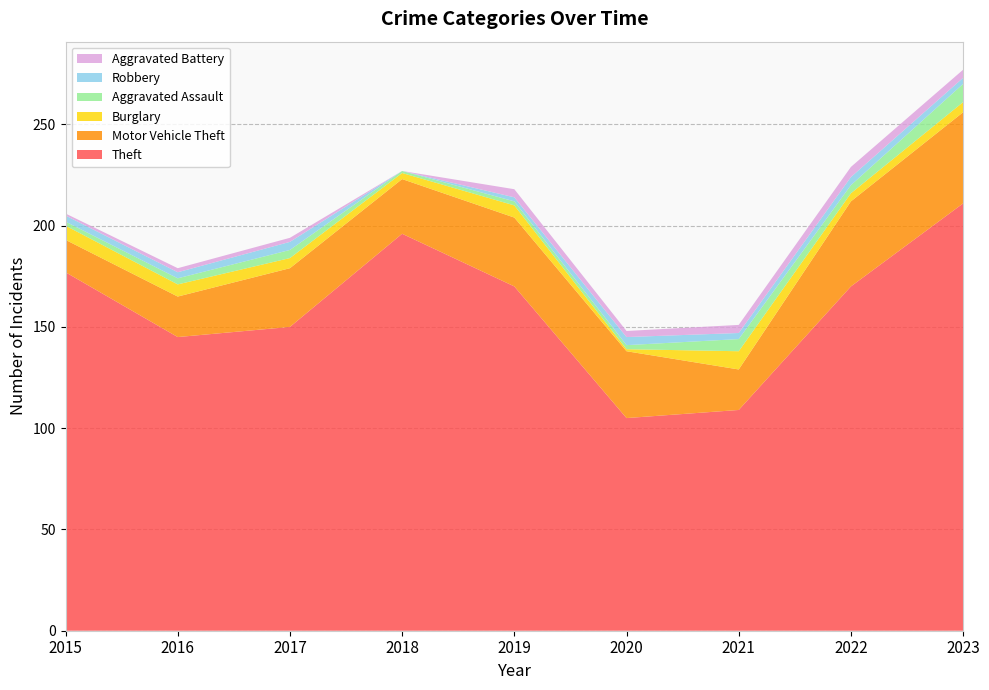

Reading left to right, list all the values displayed in this chart.

Theft: 2015=177	2016=145	2017=150	2018=196	2019=170	2020=105	2021=109	2022=170	2023=211
Motor Vehicle Theft: 2015=16	2016=20	2017=29	2018=27	2019=34	2020=33	2021=20	2022=42	2023=45
Burglary: 2015=7	2016=6	2017=5	2018=3	2019=6	2020=1	2021=9	2022=4	2023=5
Aggravated Assault: 2015=2	2016=3	2017=4	2018=1	2019=2	2020=2	2021=6	2022=4	2023=9
Robbery: 2015=3	2016=3	2017=4	2018=0	2019=2	2020=4	2021=3	2022=4	2023=3
Aggravated Battery: 2015=1	2016=2	2017=2	2018=0	2019=4	2020=3	2021=4	2022=5	2023=4